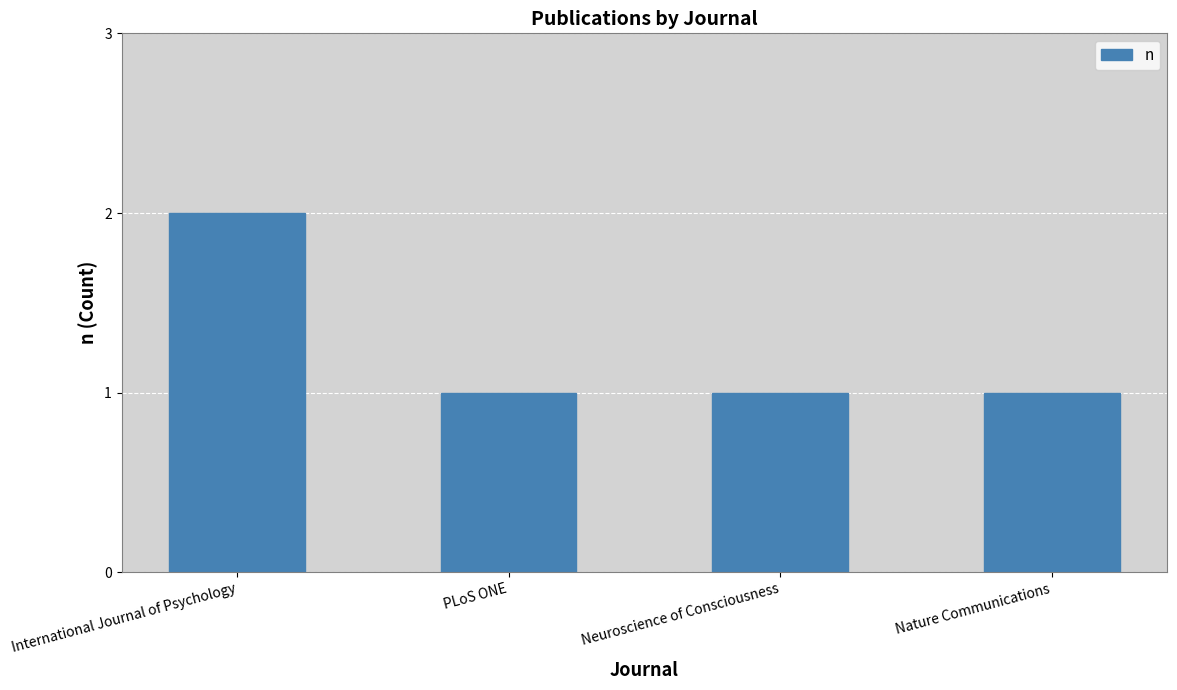

What position from the left is Nature Communications?

4